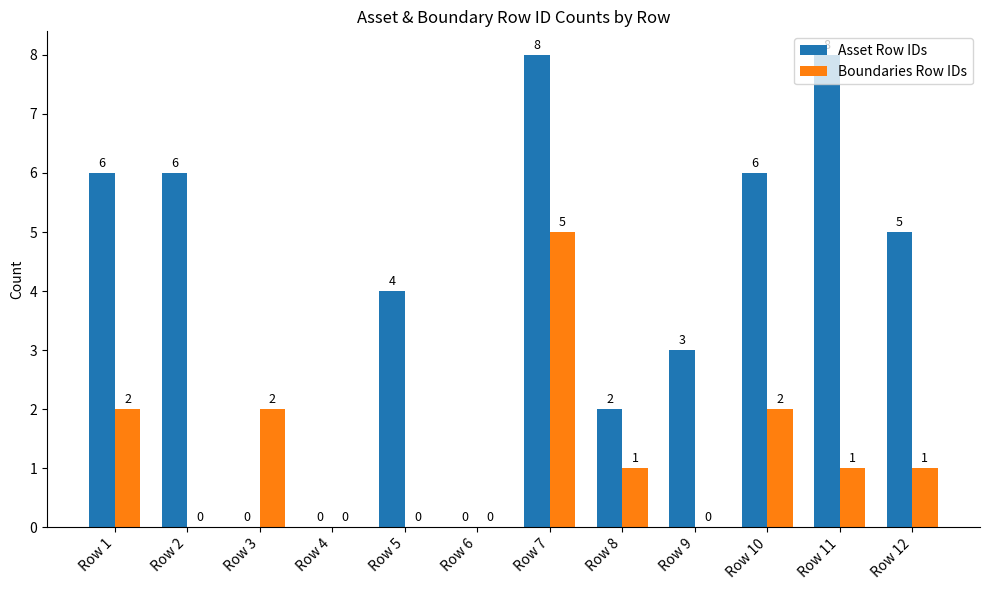

At which label does Boundaries Row IDs reach its peak?

Row 7